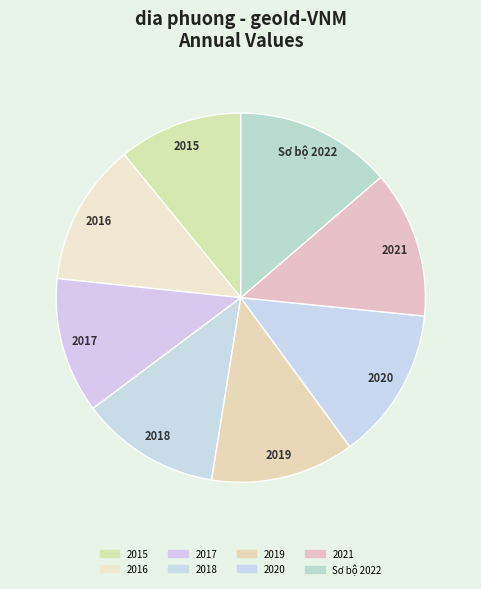

Between 2021 and 2015, which is larger?

2021